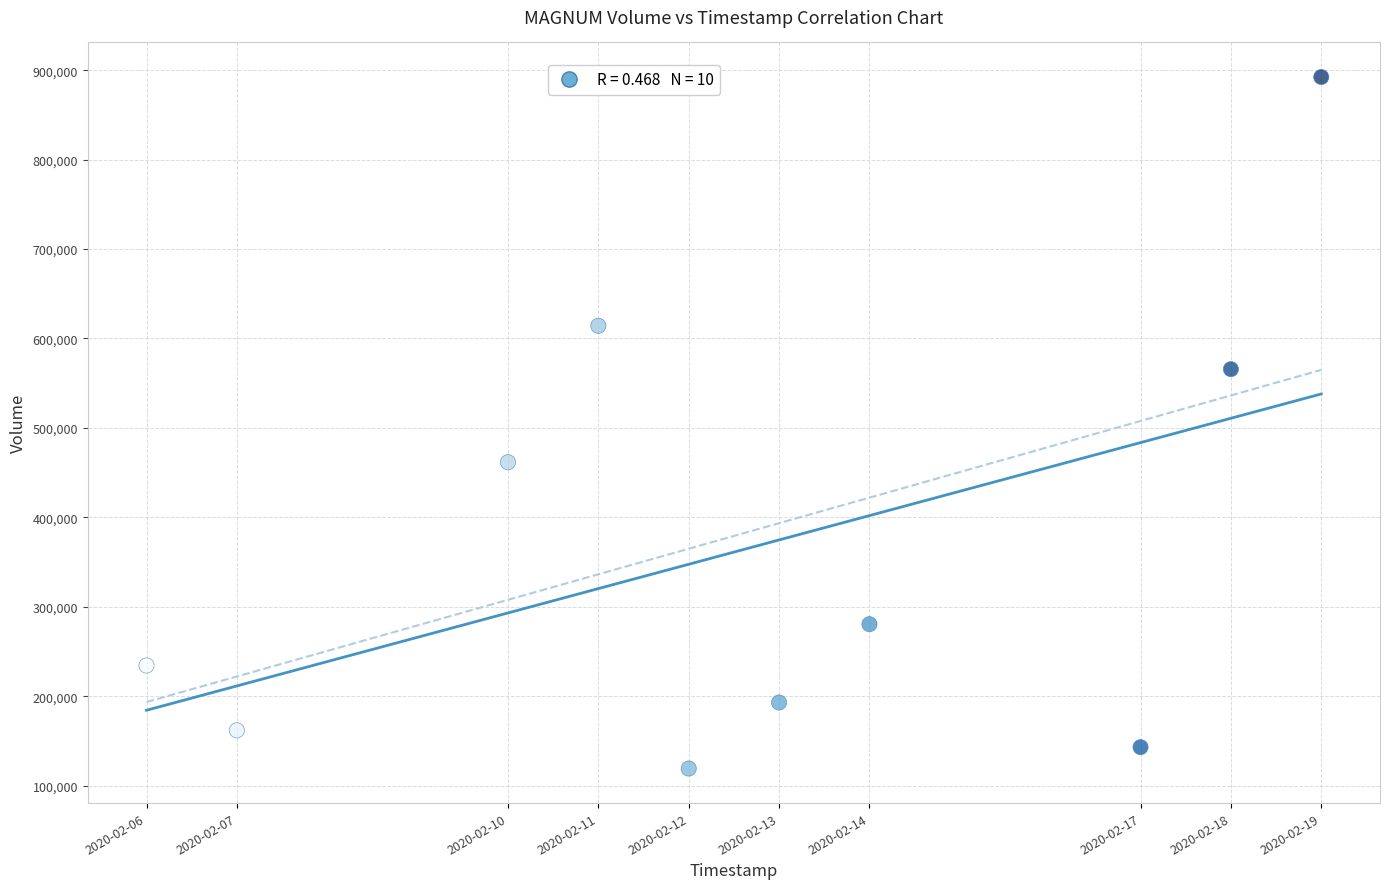

What is the range of Y values (max minus min)?

773300